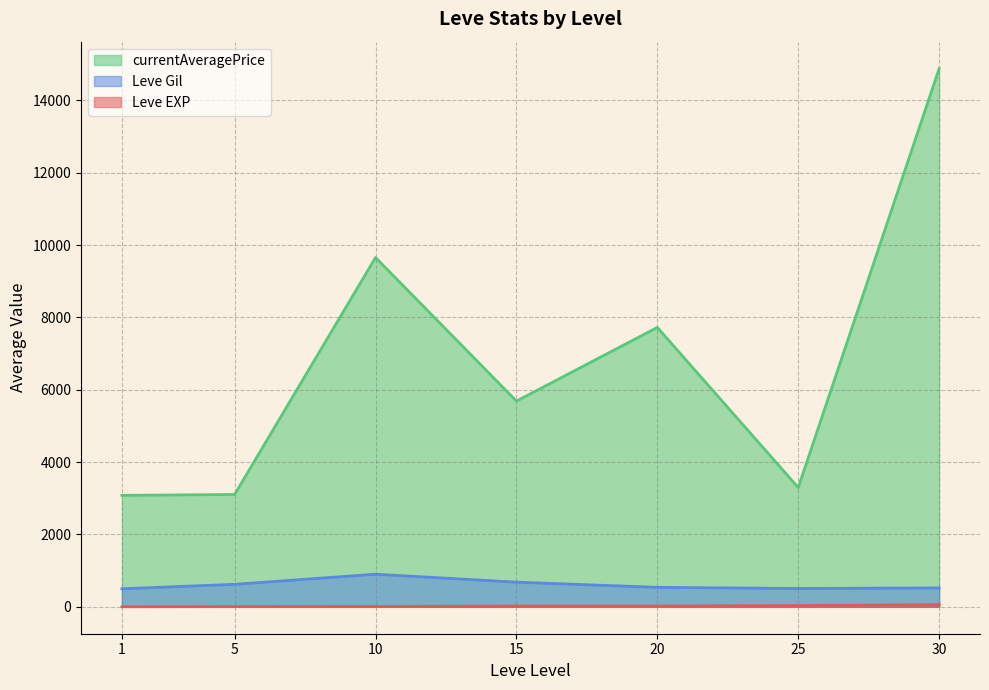

The value of Leve EXP at 20 is 22. True or false?

False